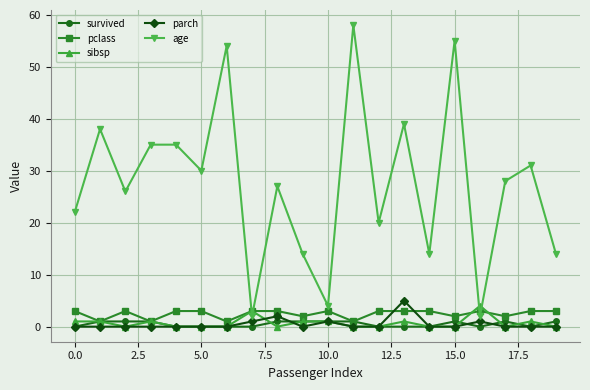

What is the maximum value shown in the chart?

58